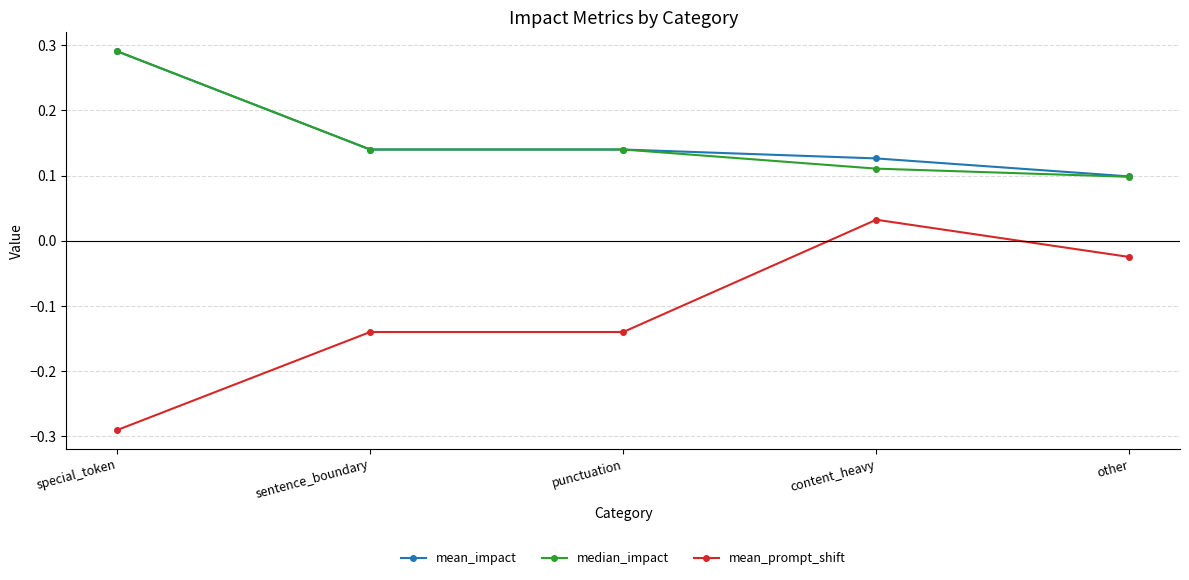

Which category has the highest value across all series?

special_token